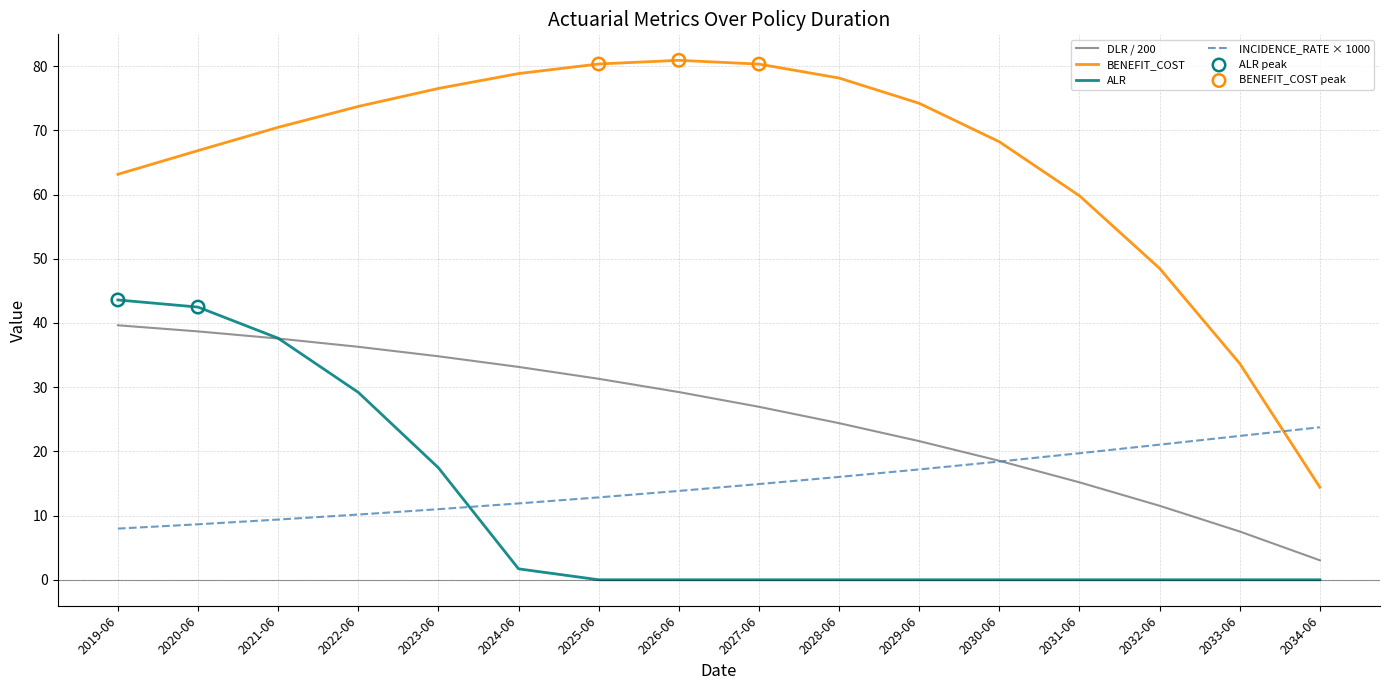

Which series has the largest range (max minus min)?

BENEFIT_COST